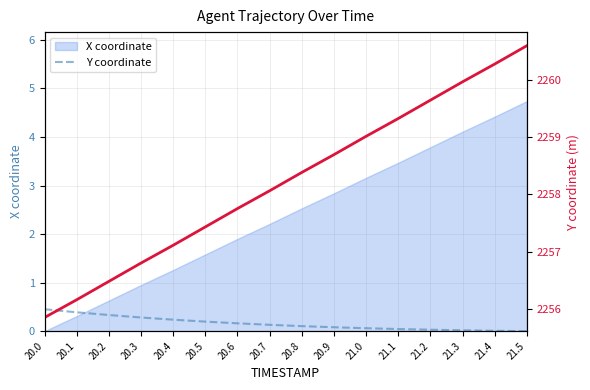

List the series in order of their overall mean, highest first.

Y, X